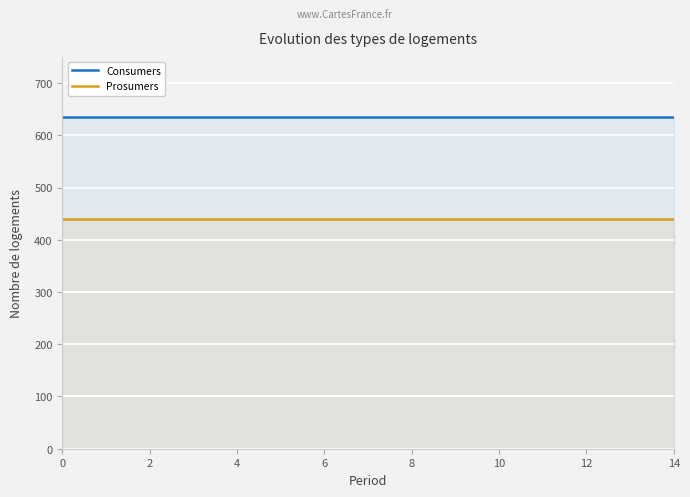

What is the value of the Consumers point at the 6th from the left?

635